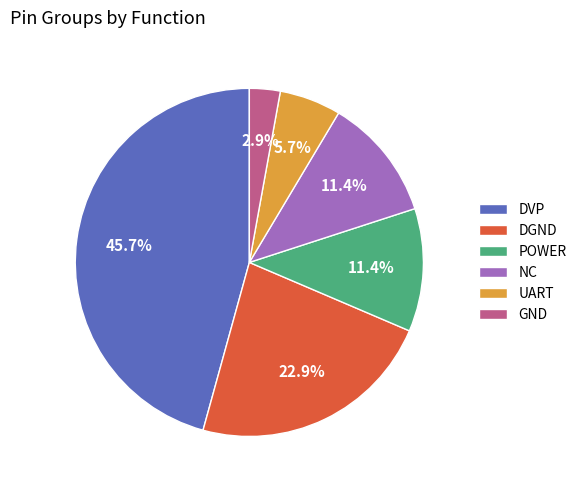

Is NC the majority of the pie?

No